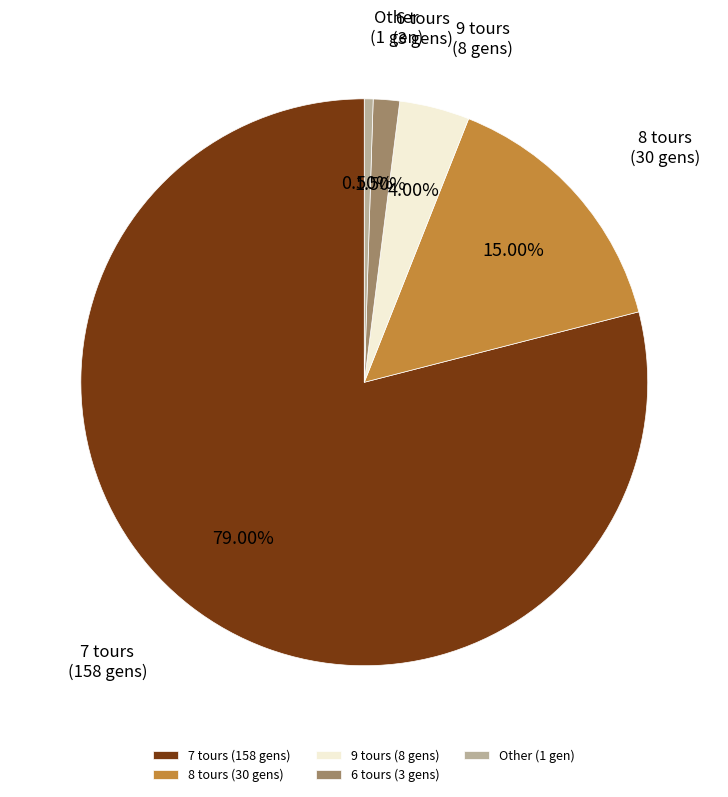

Rank the categories by value from lowest to highest.

Other (1 gen), 6 tours (3 gens), 9 tours (8 gens), 8 tours (30 gens), 7 tours (158 gens)